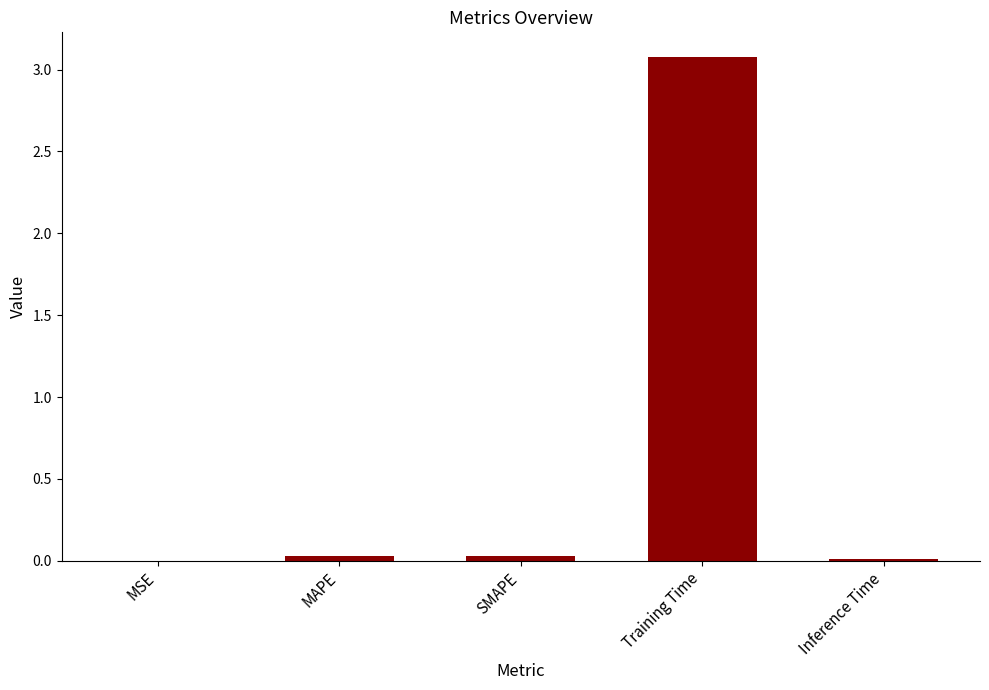

Between Training Time and MSE, which is larger?

Training Time